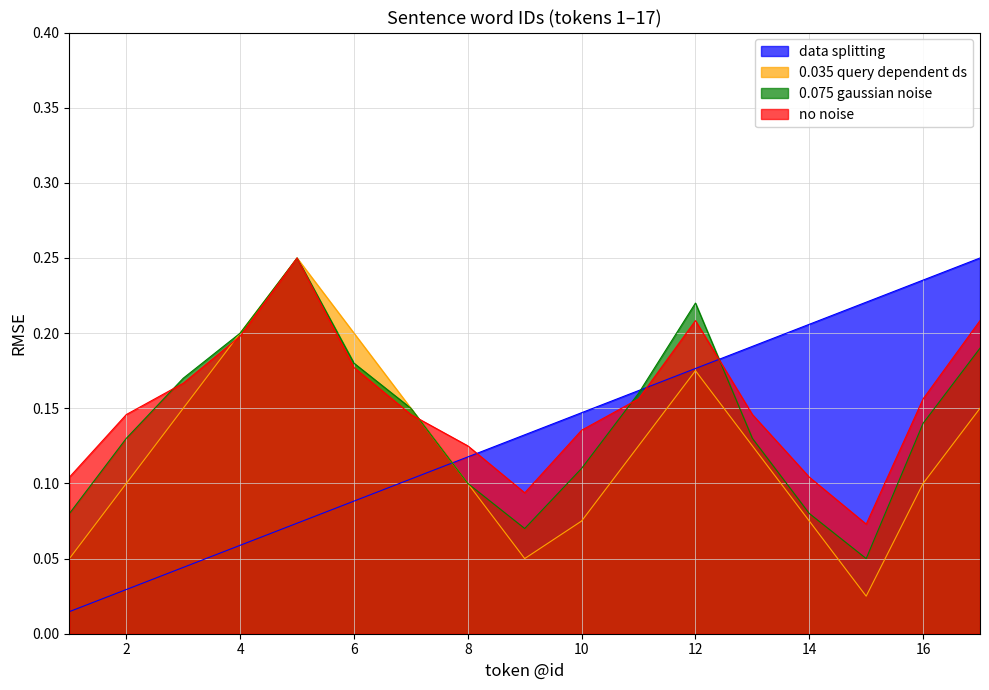

What is the difference between the second highest and minimum values in the 0.035 query dependent ds series?

0.2